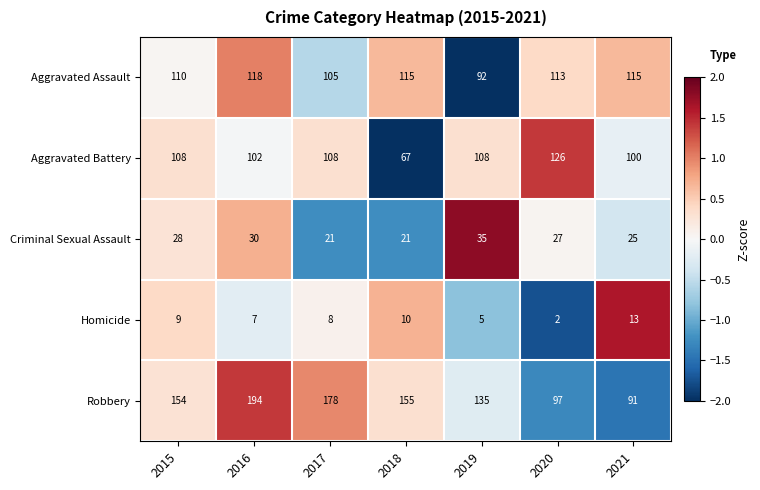

What is the difference between the highest and lowest values at 2016?

187